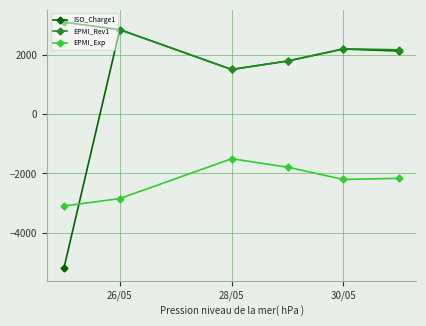

True or false: EPMI_Exp and EPMI_Rev1 intersect in this chart.

False